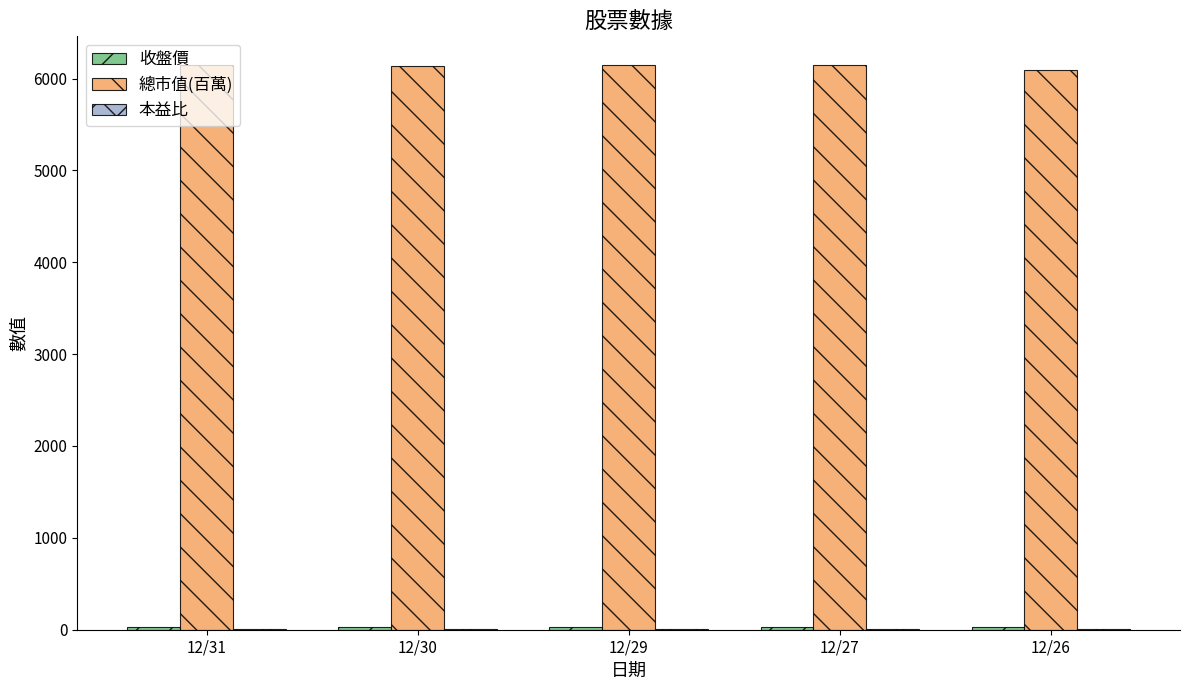

How many groups of bars are there?

5